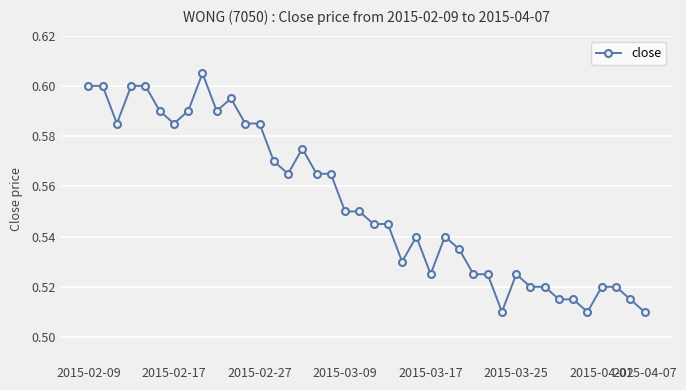

True or false: there are more than 1 points higher than both neighbors.

True